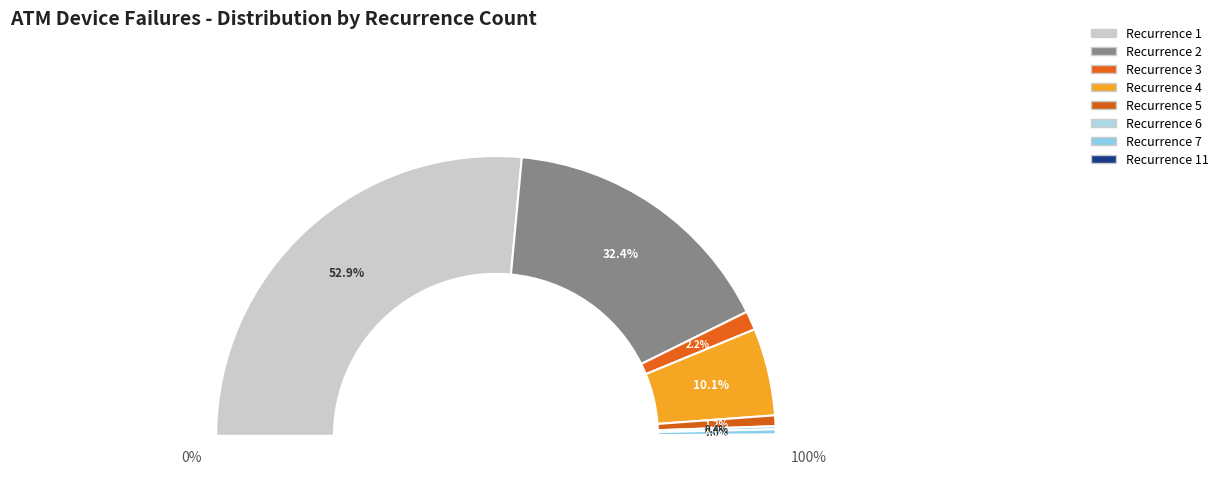

What portion of the pie excludes 2?

67.6%